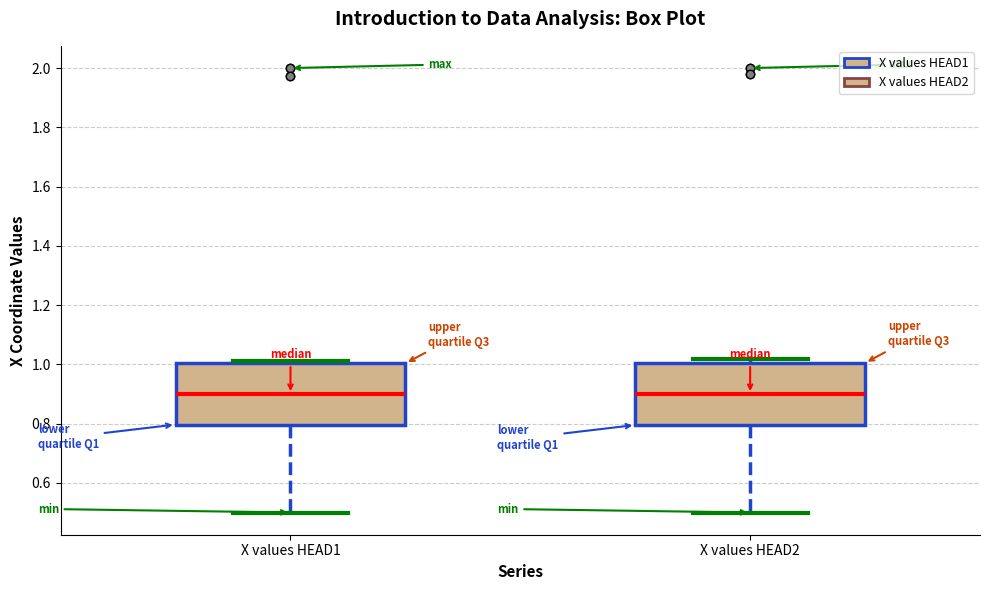

Reading left to right, read every box against the y-axis: the position of its median line, the range the box covers, and the ends of its whiskers. The values are not printed on the chart, so give them approximately, as read against the axis.

X values HEAD1: median 0.90, box 0.80 to 1.00, whiskers 0.50 to 1.02
X values HEAD2: median 0.90, box 0.80 to 1.00, whiskers 0.50 to 1.02